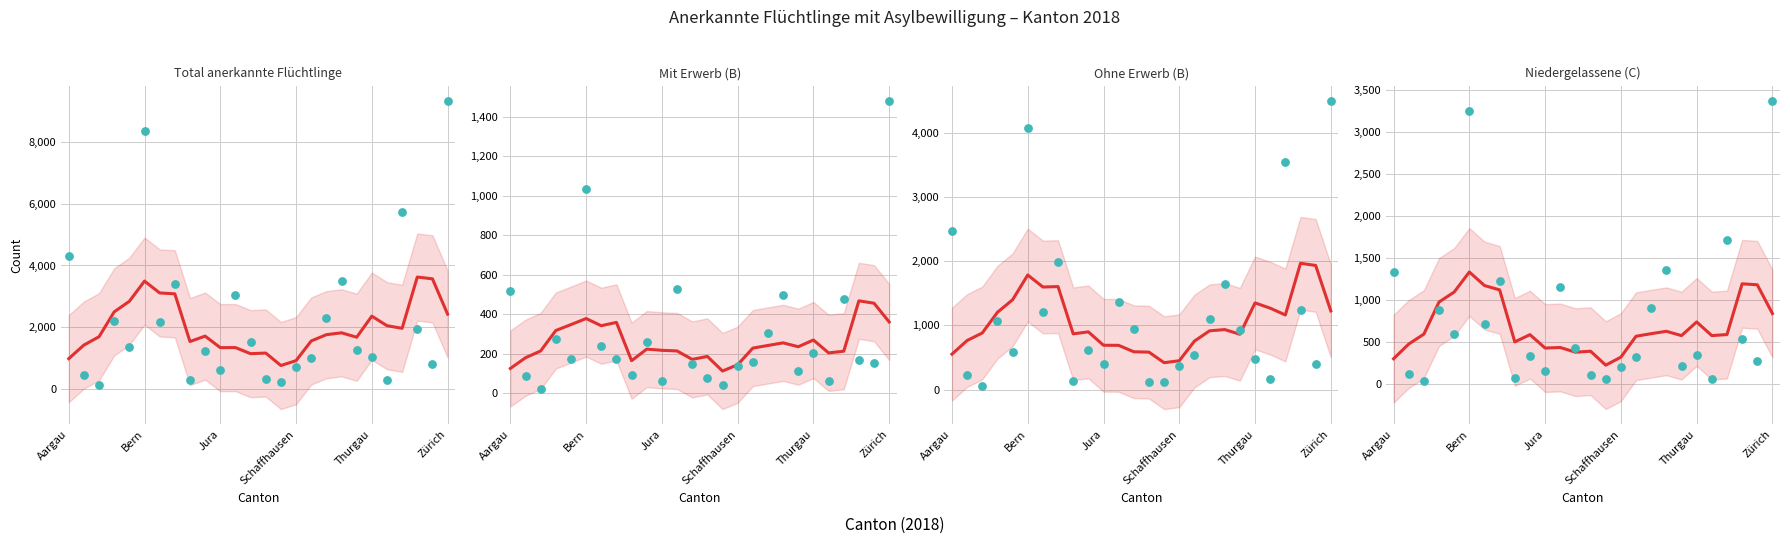

Which series reaches the maximum Y coordinate?

Total anerkannte Flüchtlinge